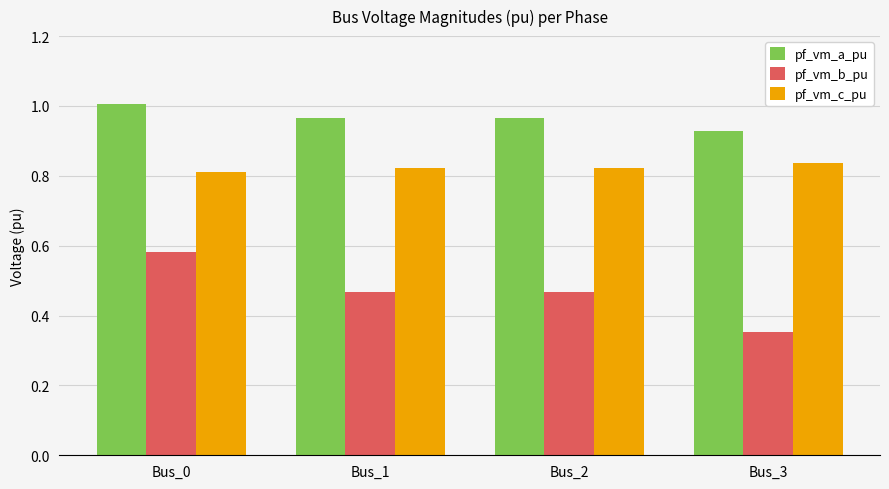

How many bars are there in each group?

3